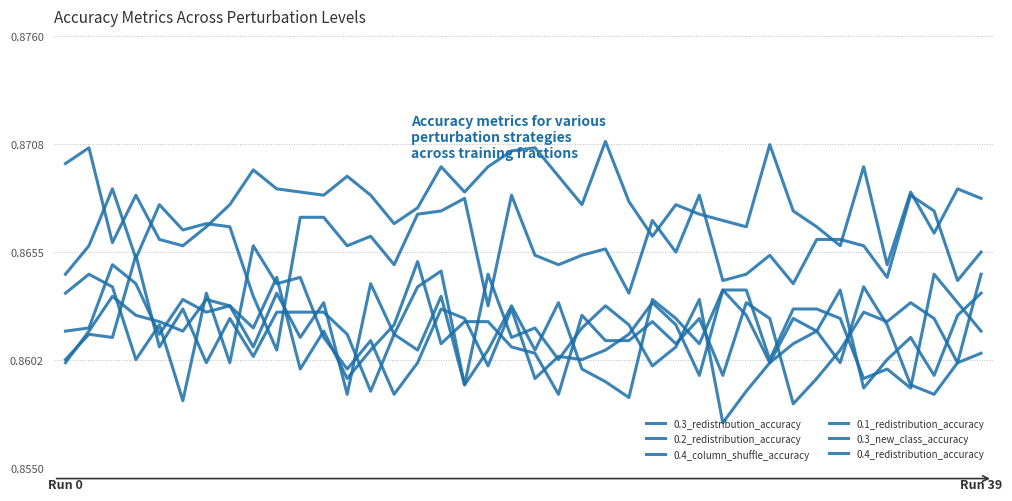

How many times do 0.4_column_shuffle_accuracy and 0.3_redistribution_accuracy cross each other?

2